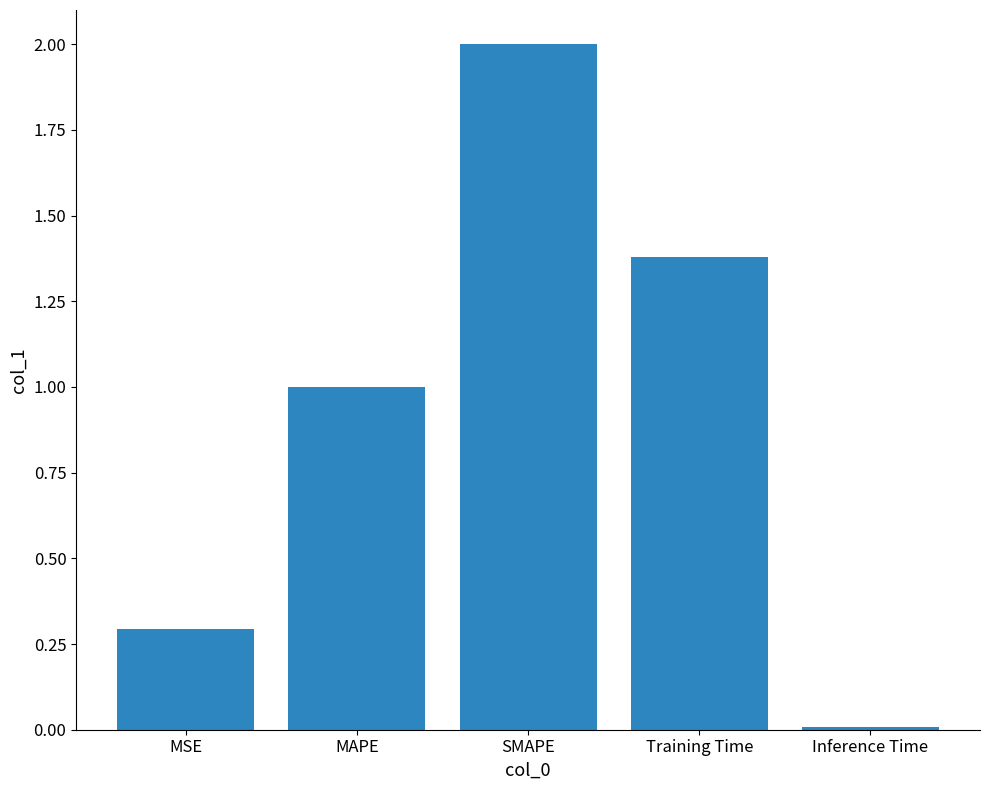

What is the approximate value at Training Time?

1.4